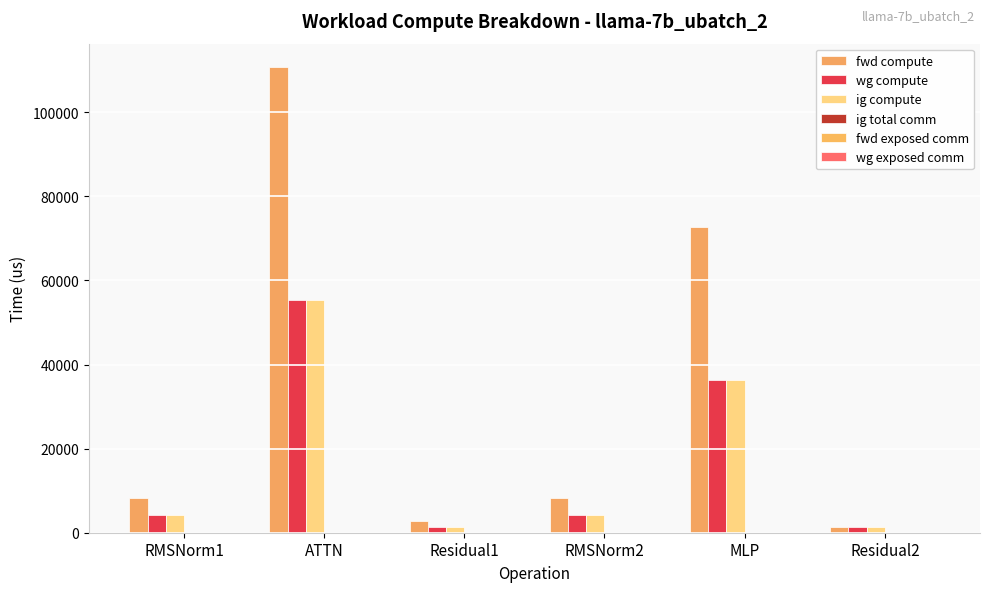

How many groups of bars are there?

6